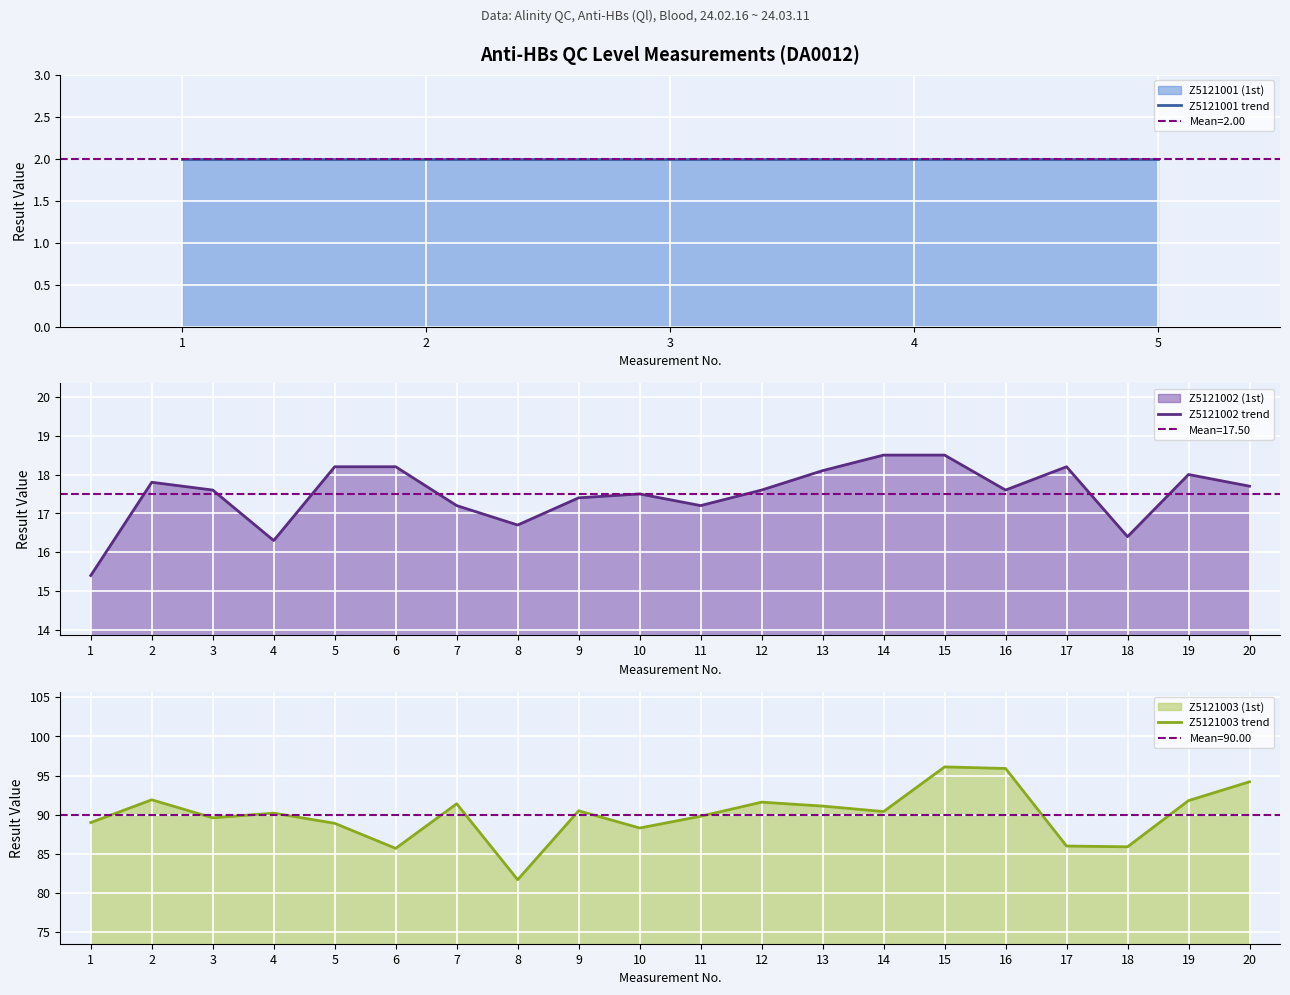

Which category has the lowest value in the Z5121002 (1st) series?

1